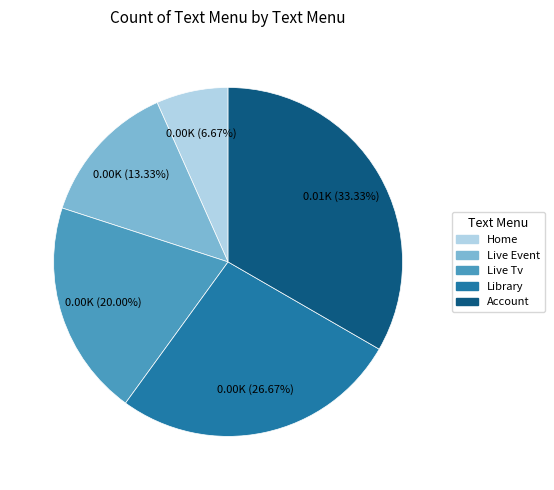

True or false: Live Tv accounts for 33% of the total.

False